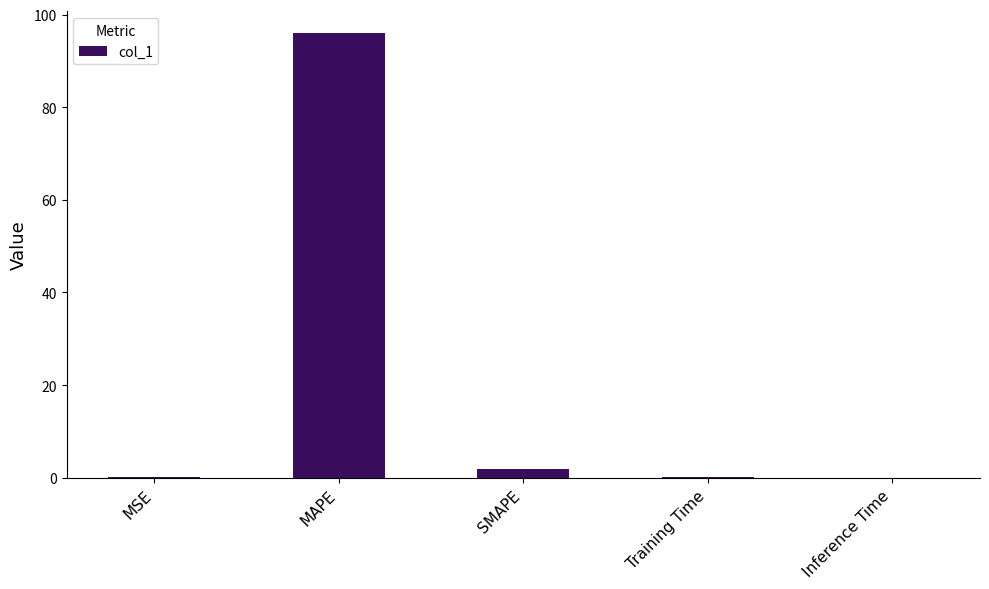

What value does the data have at MAPE?

95.9